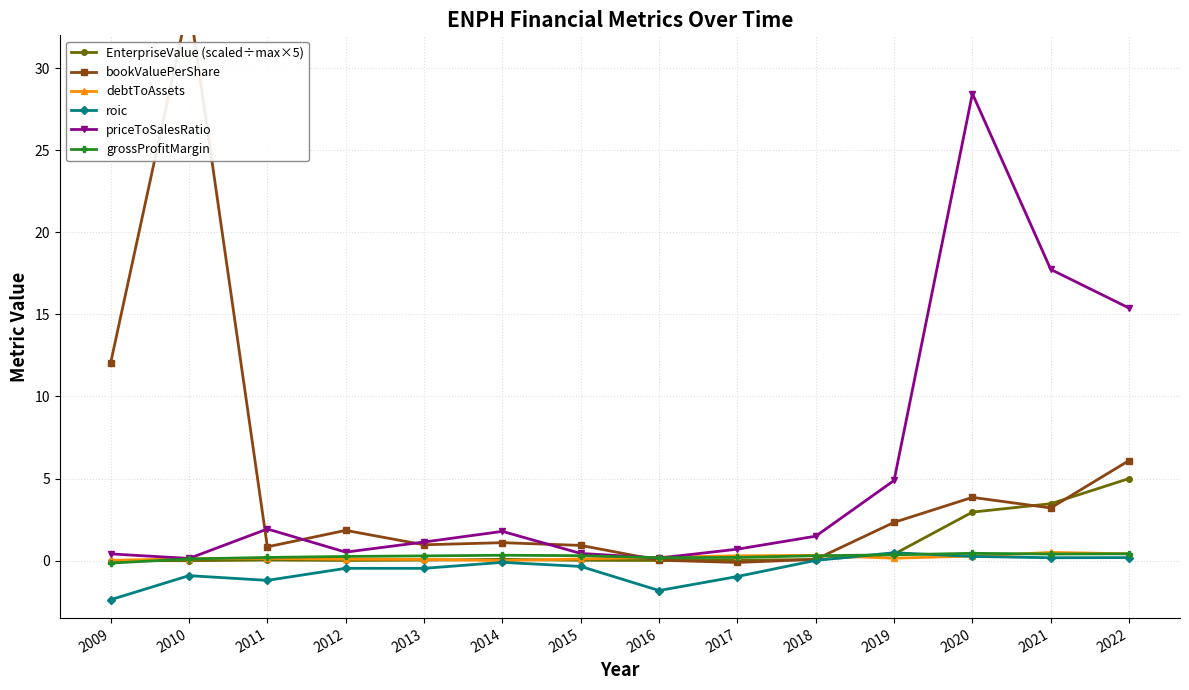

In roic, how many points are higher than both neighbors (excluding endpoints)?

4